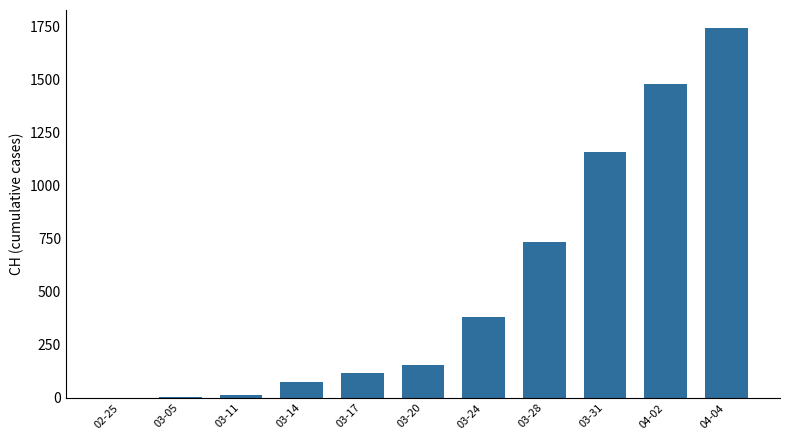

Between 03-17 and 04-02, which is larger?

04-02